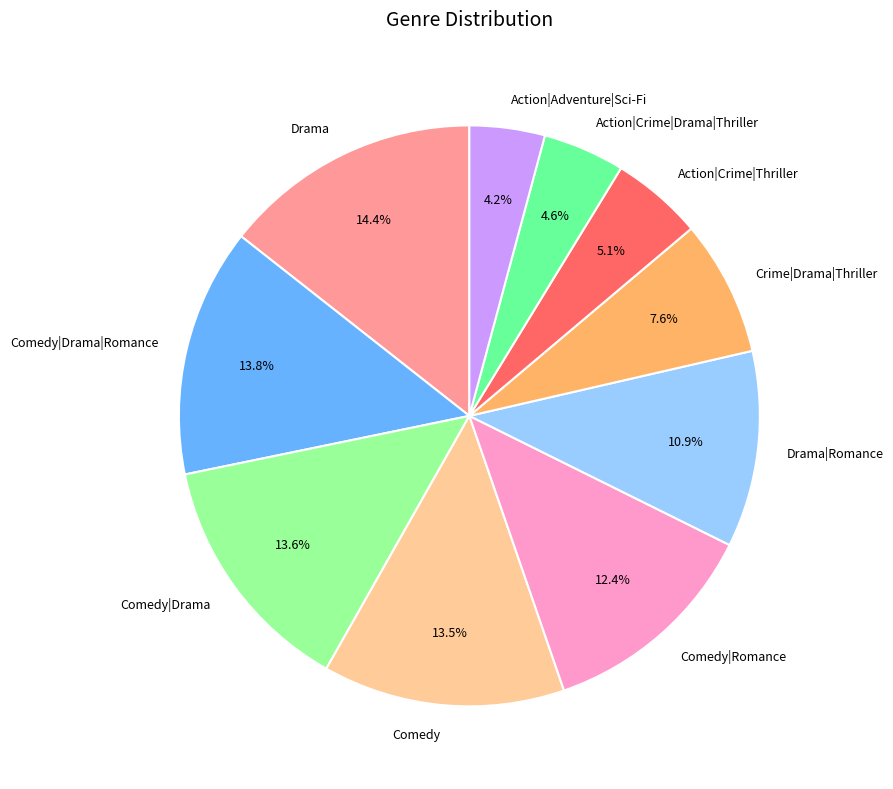

Which category has the biggest portion of the pie?

Drama